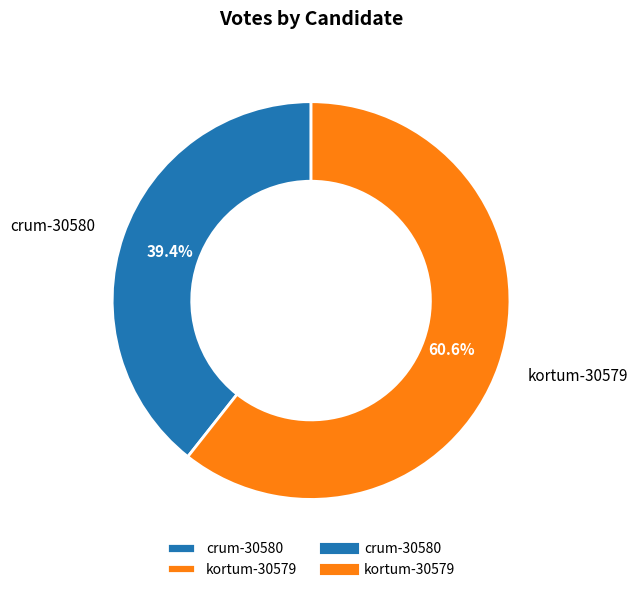

Is it true that kortum-30579 is 61% of the pie?

True